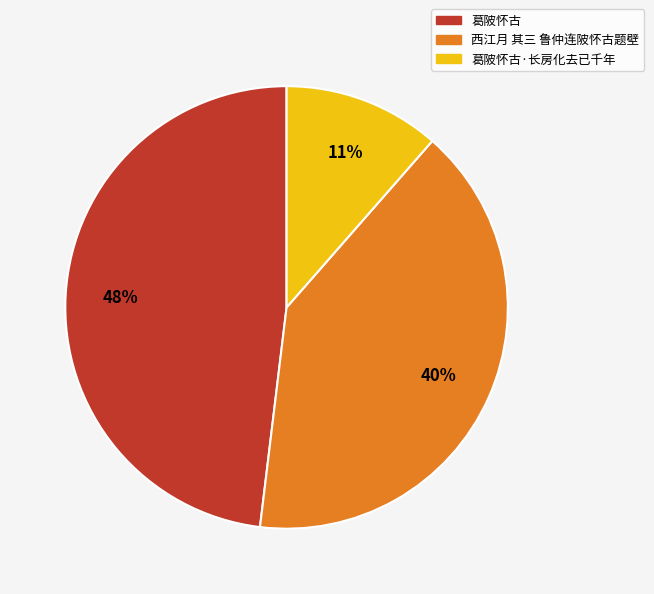

To the nearest percent, what percentage of the pie is 西江月 其三 鲁仲连陂怀古题壁?

40%